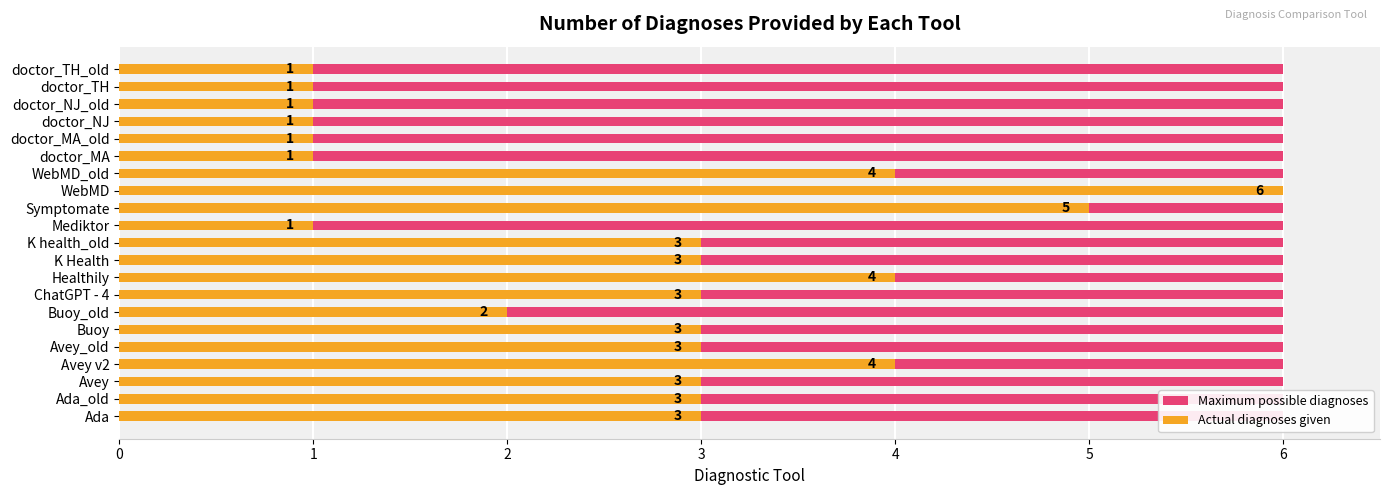

True or false: Actual diagnoses given has a value of 0.4 at doctor_NJ_old.

False